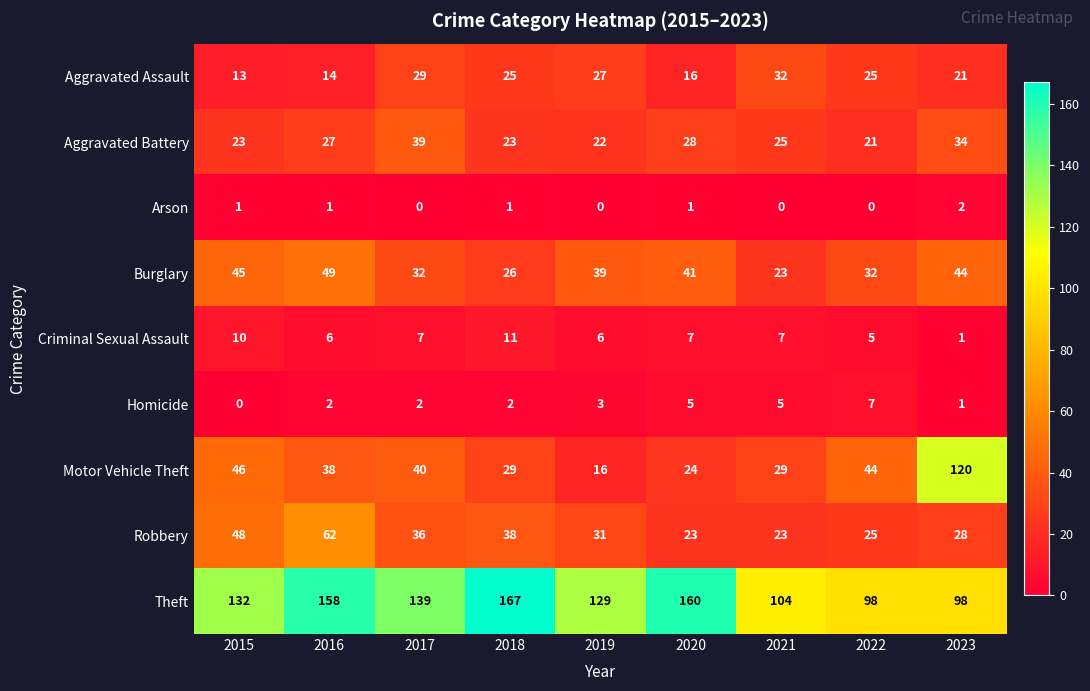

What is the total value across all series at 2021?

248